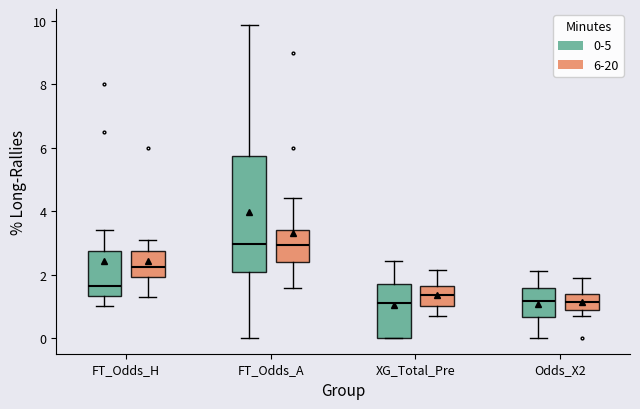

Where does the FT_Odds_A series first go above 2?

0-5